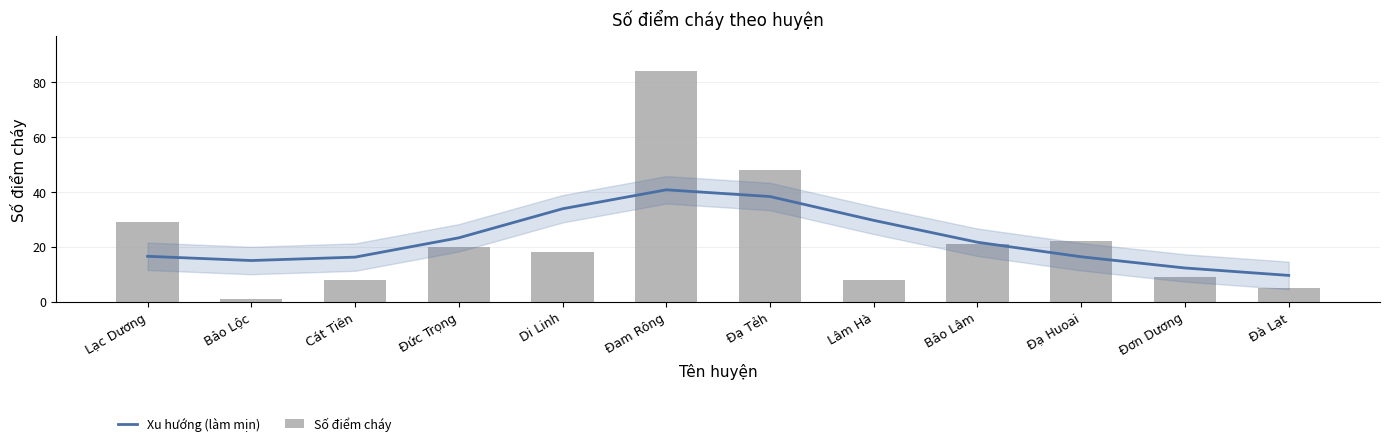

True or false: Số điểm cháy has a value of 6.9 at Đức Trọng.

False